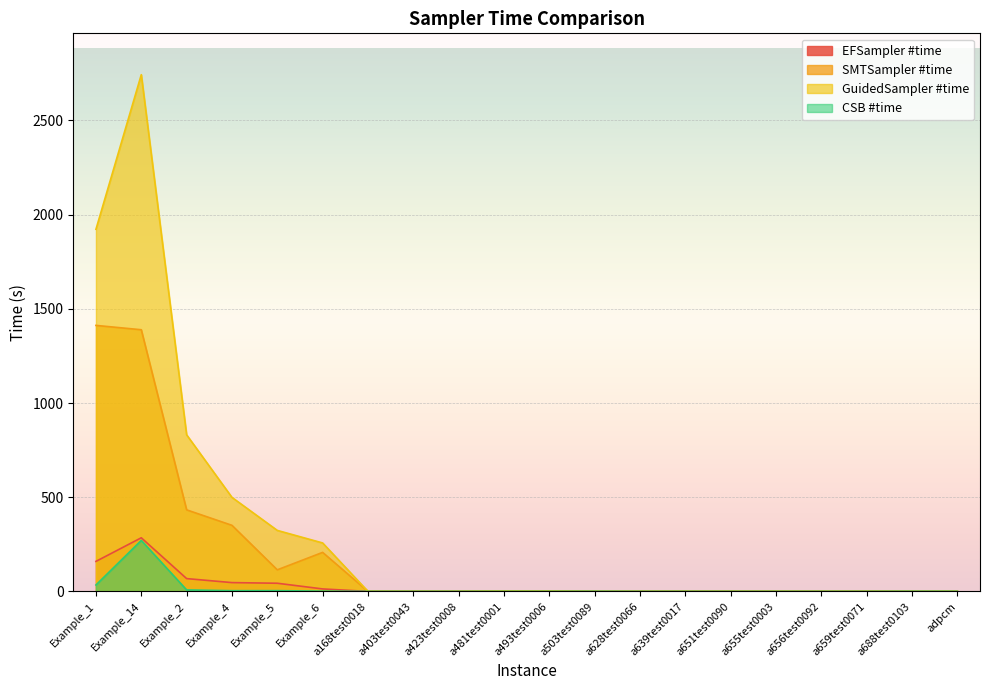

Is it true that EFSampler #time equals 0.5 at a651test0090?

True